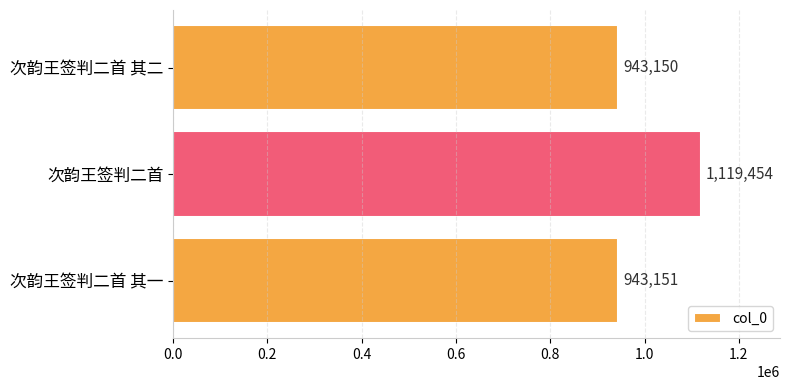

List the labels in order of value, smallest first.

次韵王签判二首 其二, 次韵王签判二首 其一, 次韵王签判二首